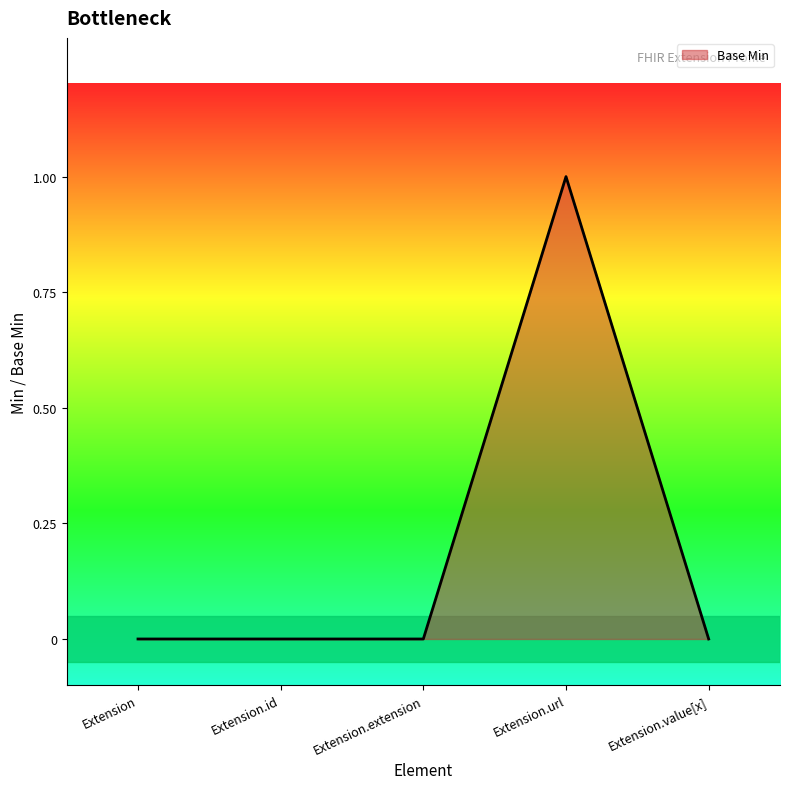

Reading right to left, list all the values displayed in this chart.

Extension.value[x]=0	Extension.url=1	Extension.extension=0	Extension.id=0	Extension=0